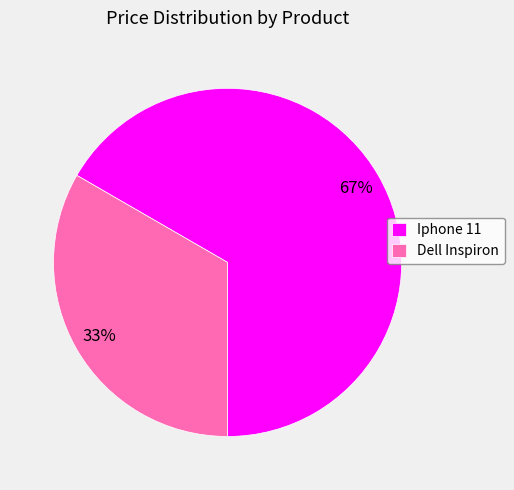

The Dell Inspiron slice represents 20% of the pie. True or false?

False